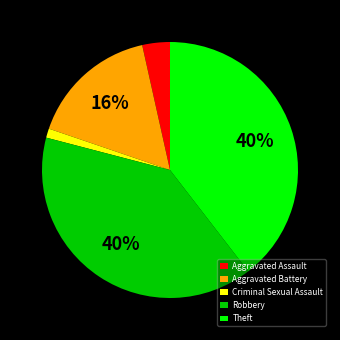

Which category has the smallest portion of the pie?

Criminal Sexual Assault